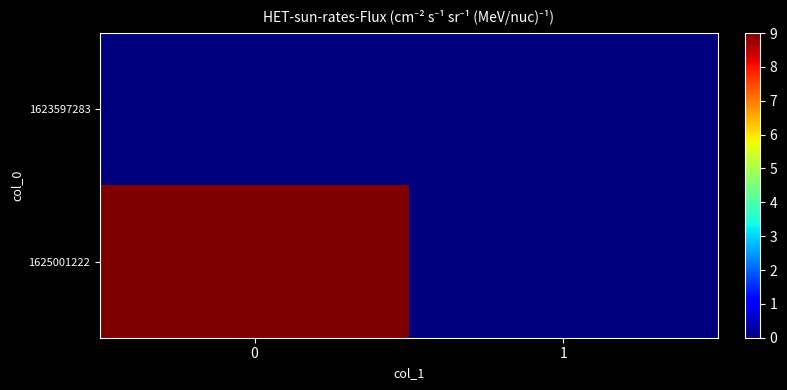

List the series in order of their overall mean, lowest first.

1623597283, 1625001222